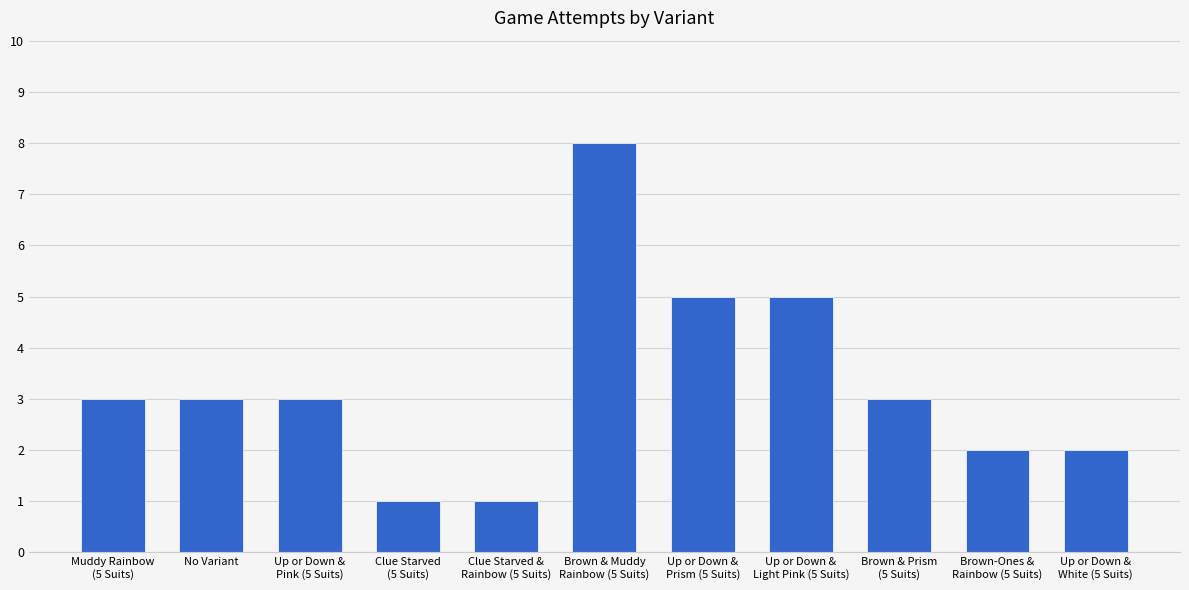

How many bars are there in total?

11